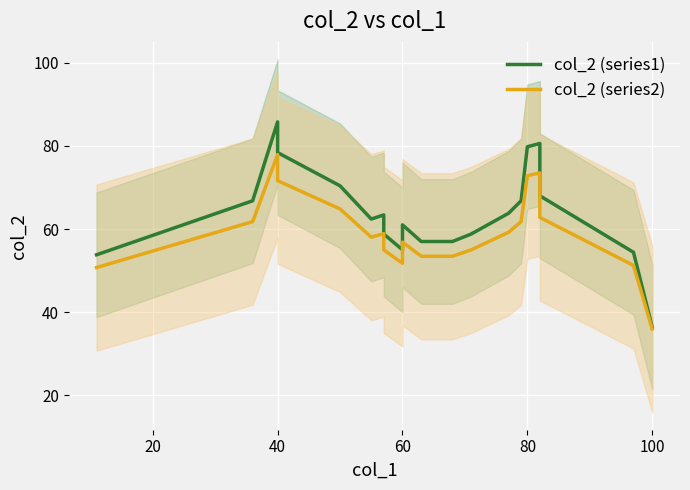

Count the number of data series in this chart.

2